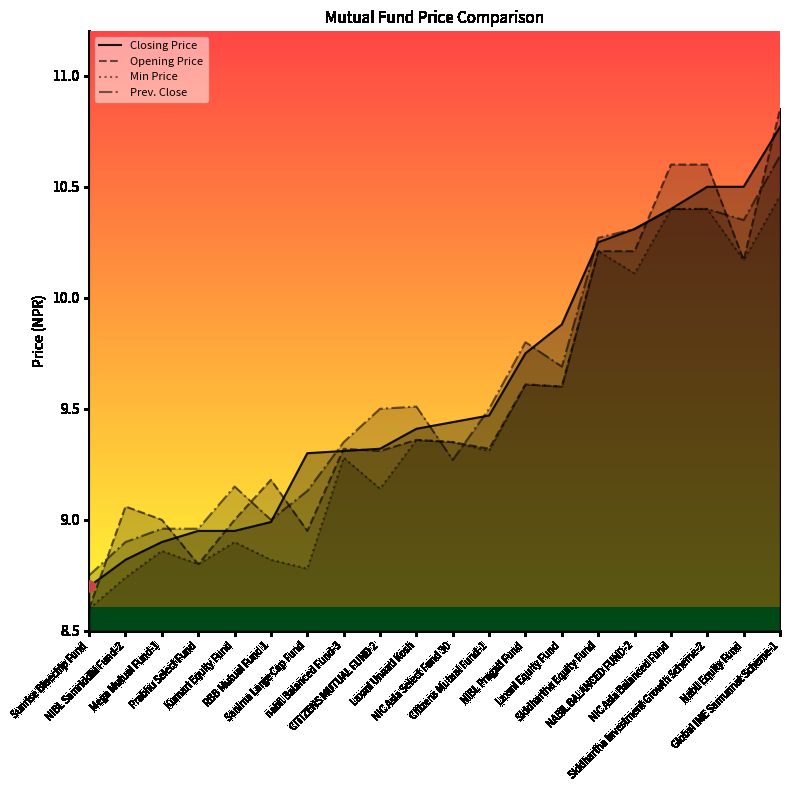

Where does the Opening Price series first go above 9?

NIBL Samriddhi Fund-2